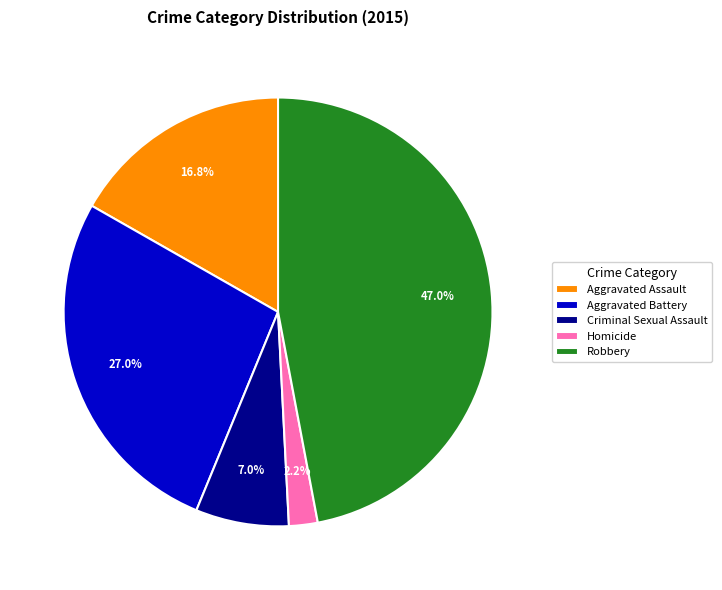

True or false: Robbery accounts for 62% of the total.

False